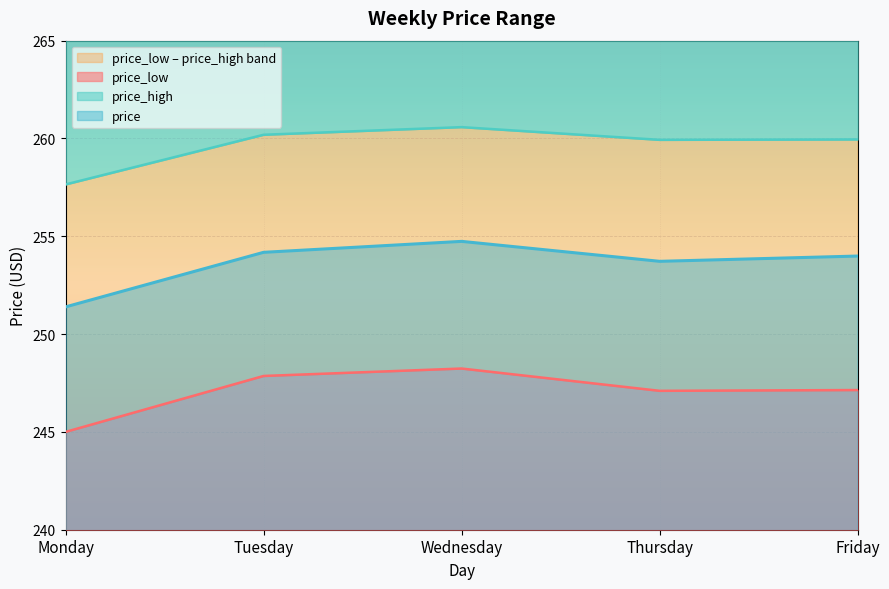

At which category is the sum across all series the highest?

Wednesday